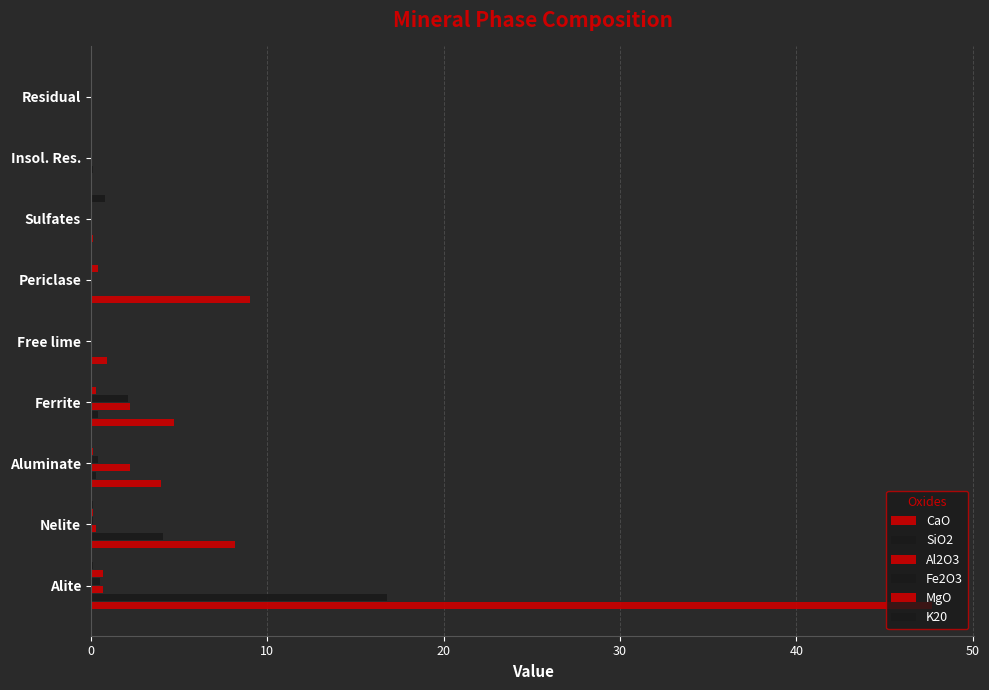

Which series has the largest total across all categories?

CaO